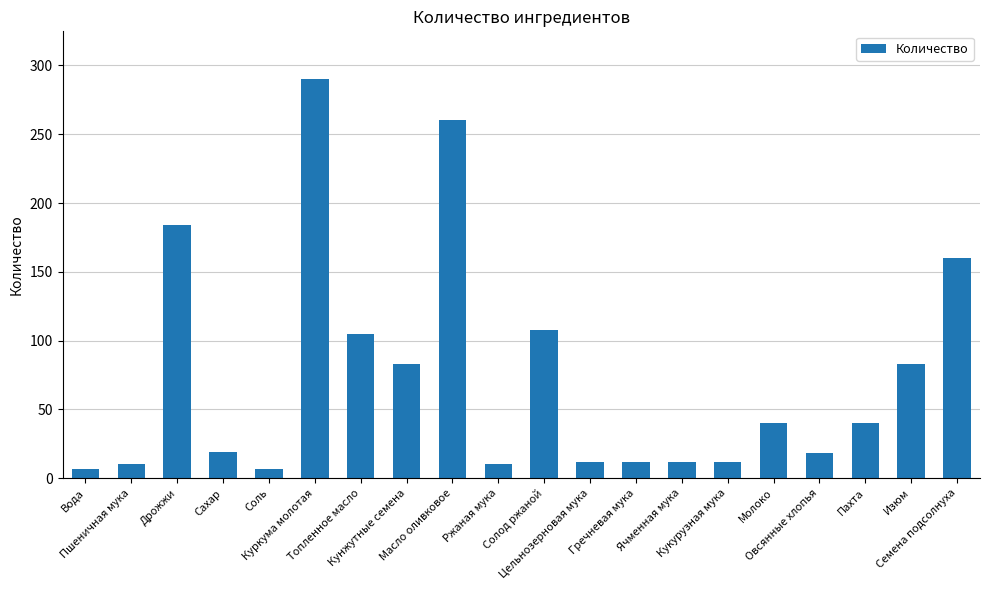

At which label is the value closest to 148?

Семена подсолнуха